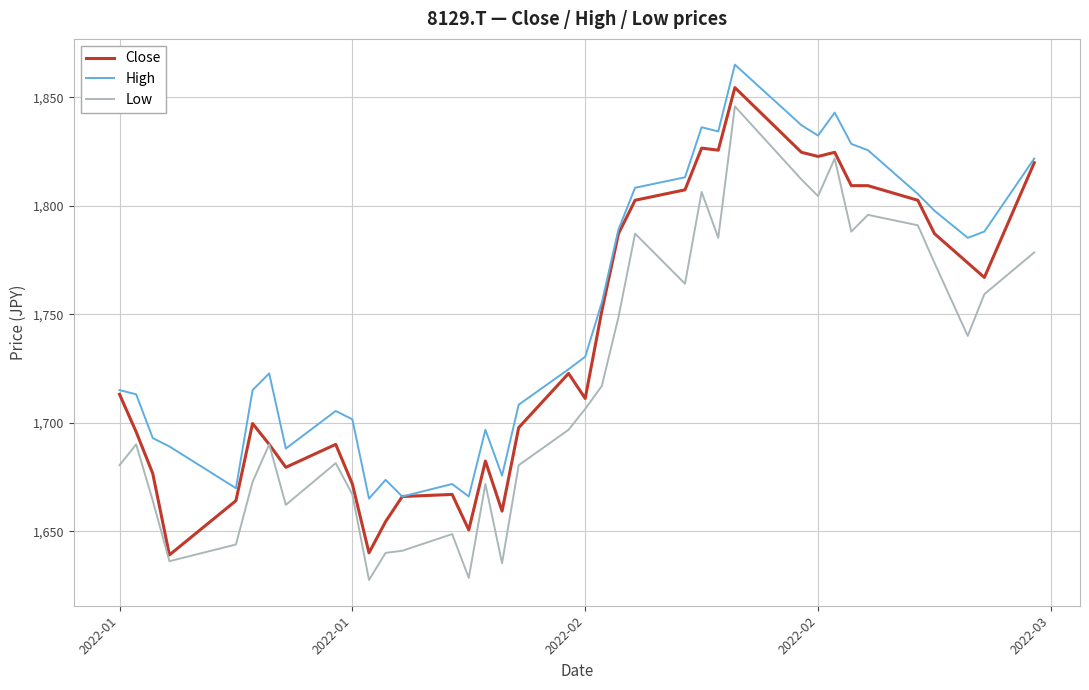

True or false: Low and High cross at least once.

False